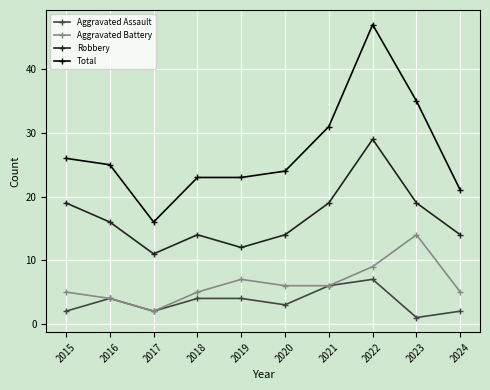

At 2015, list the series in order from largest to smallest.

Total, Robbery, Aggravated Battery, Aggravated Assault